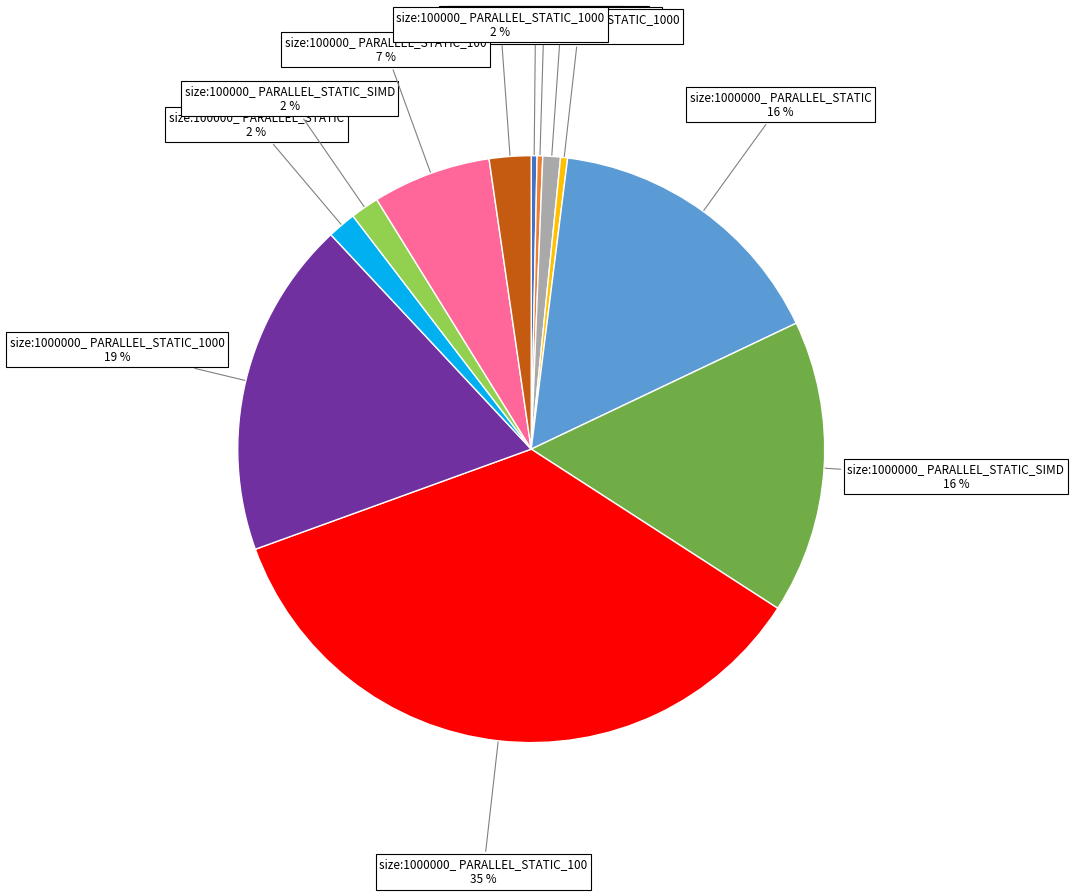

Is there a majority slice in this chart?

No